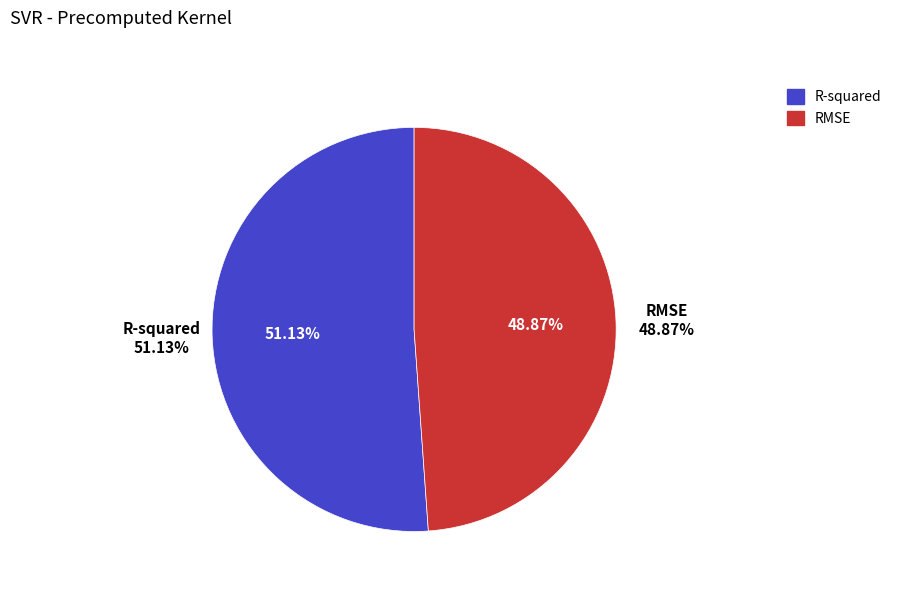

Between R-squared and RMSE, which is larger?

R-squared